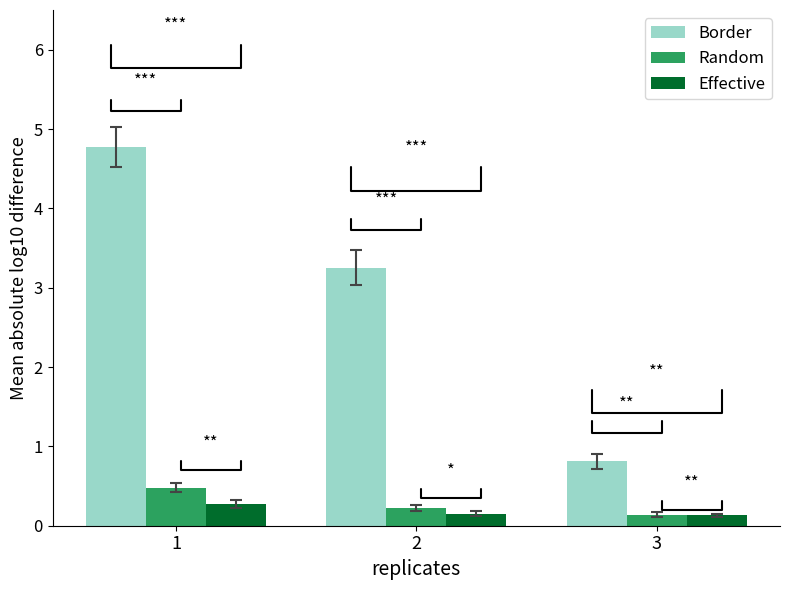

What is the minimum value shown in the chart?

0.1